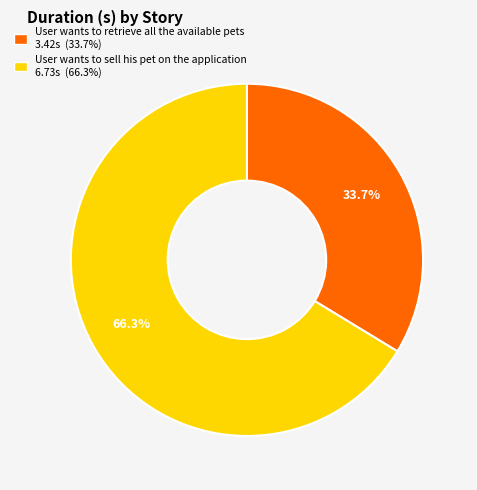

True or false: User wants to sell his pet on the application accounts for 75% of the total.

False